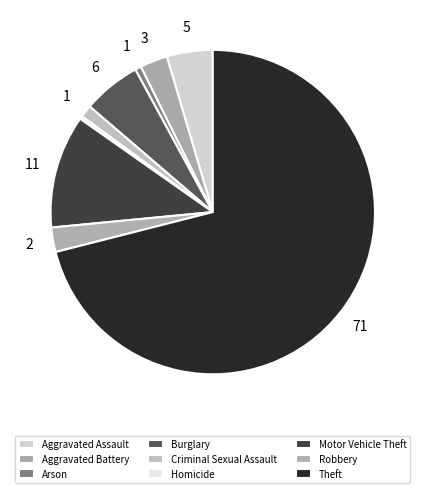

Do Arson and Burglary together represent more than half of the pie?

No